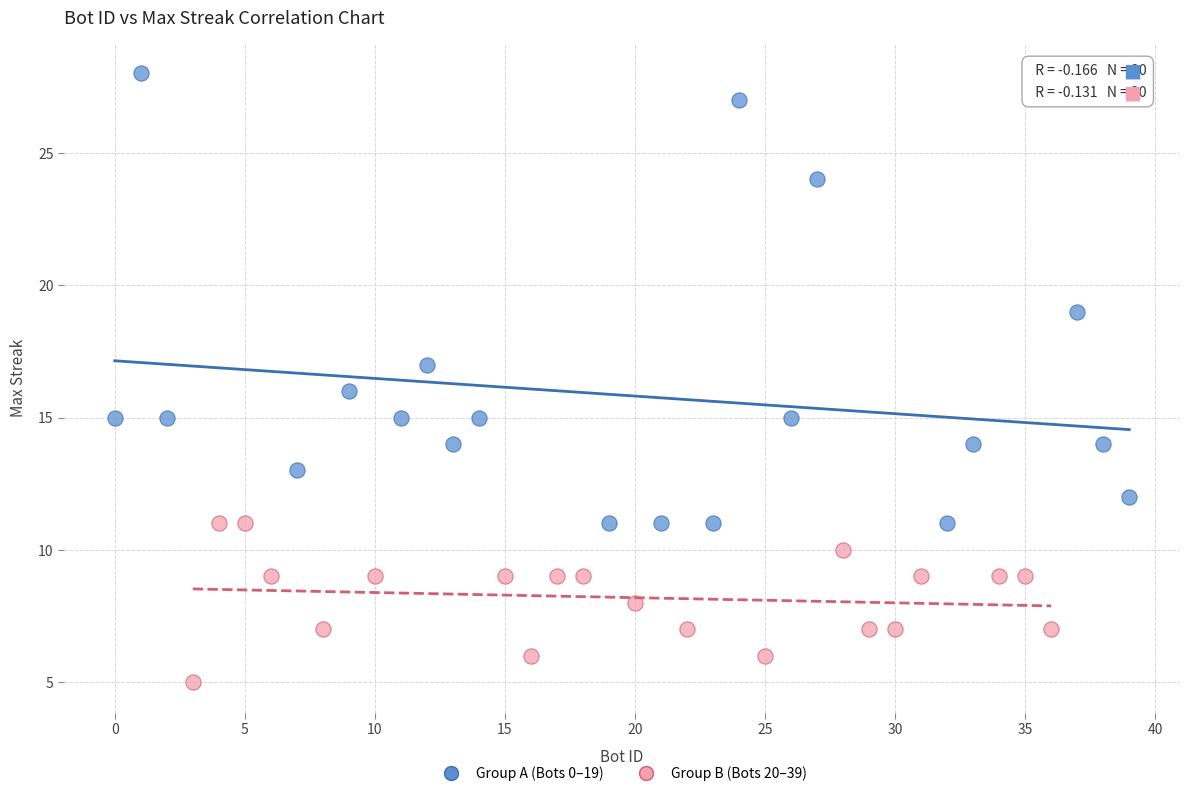

Which series contains the highest Y value?

Group A (Bots 0–19)